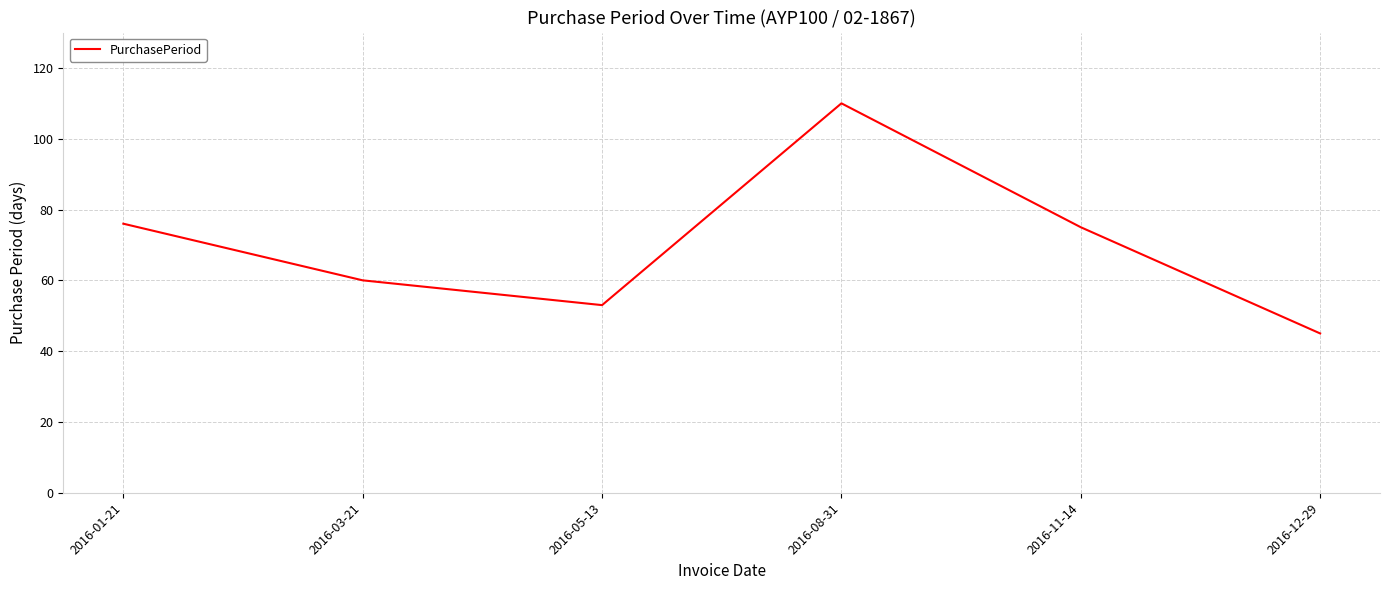

What is the greatest value displayed?

110